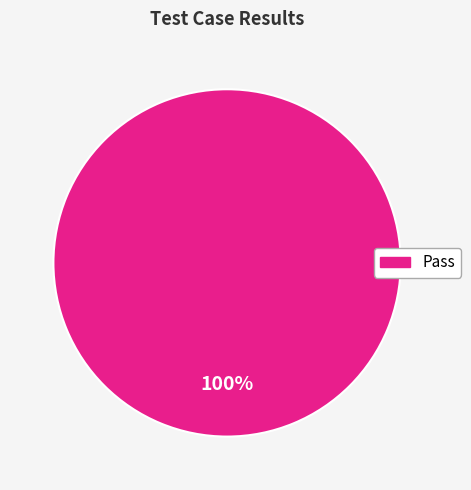

Is there any slice that represents more than half of the pie?

Yes